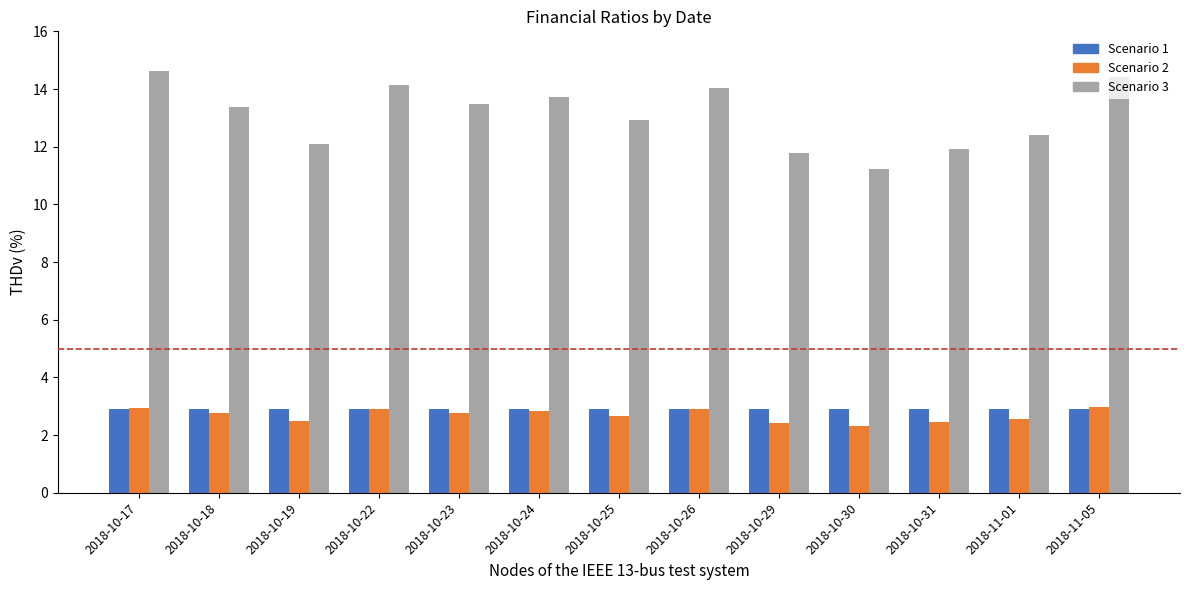

What is the spread (max minus min) of values at 2018-10-31?

9.5